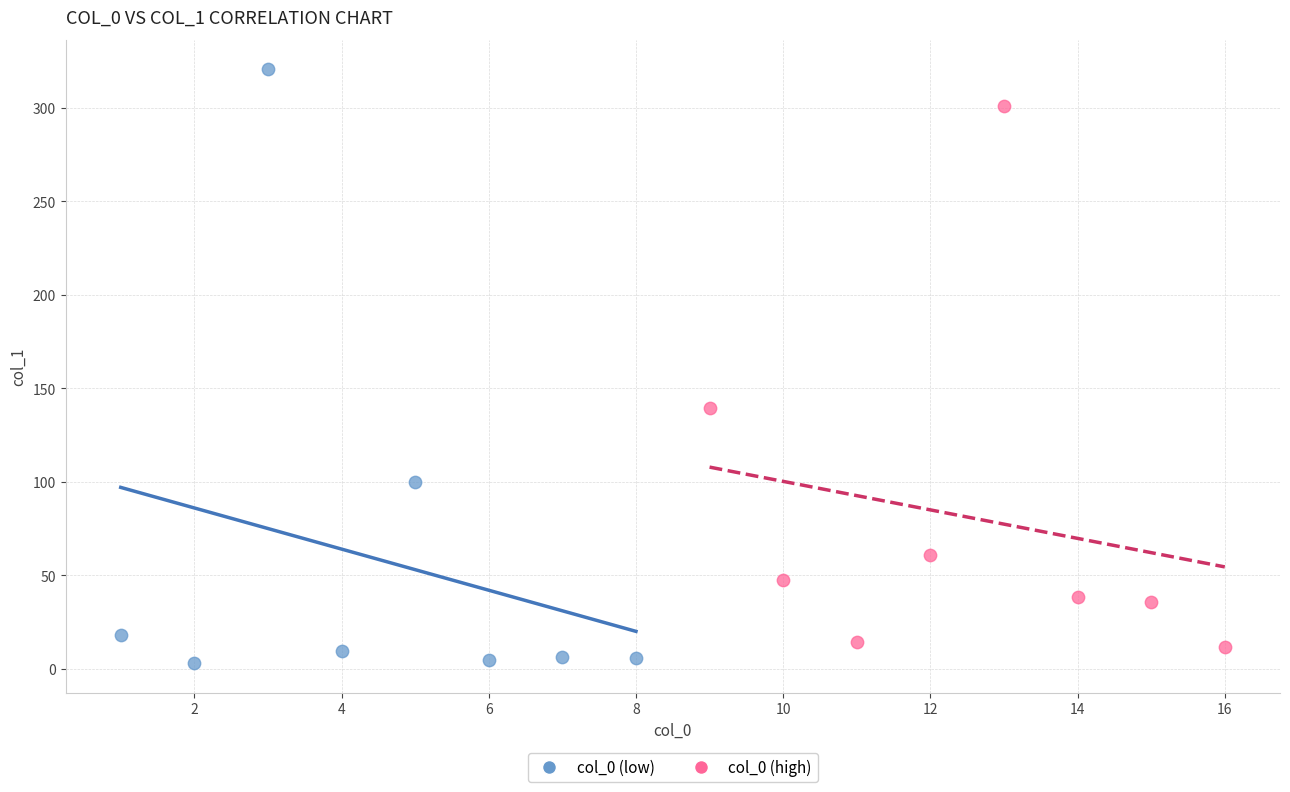

Which series has the largest Y range (max minus min)?

col_0 (low)